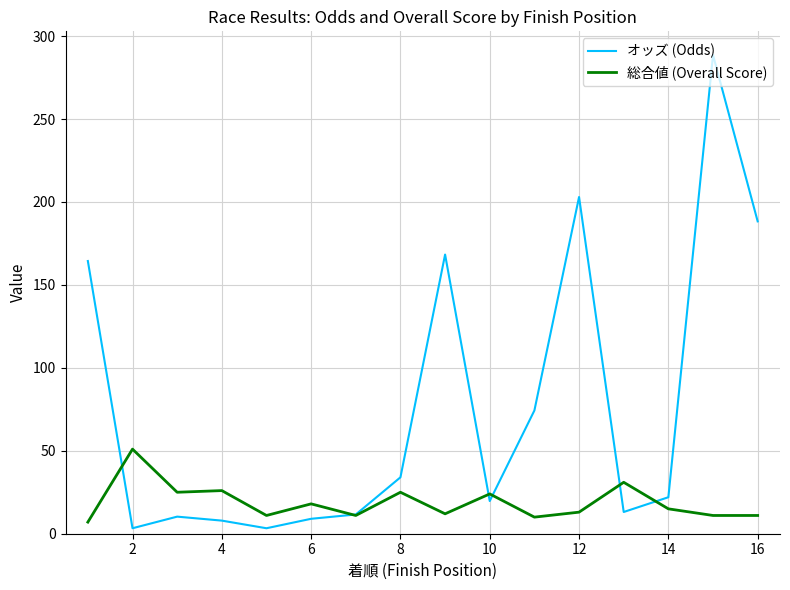

At how many categories does at least one series exceed 273?

1